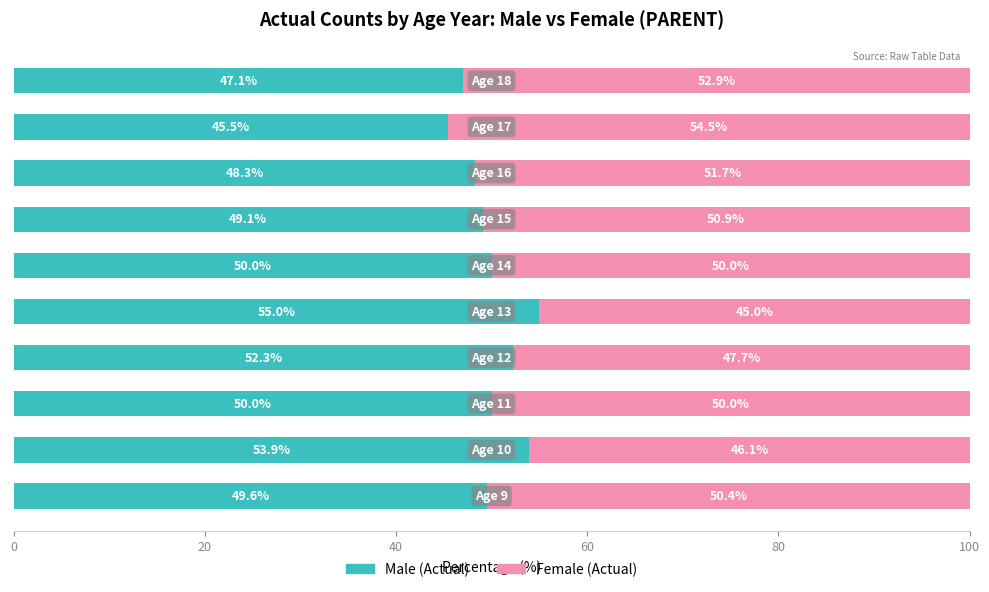

How many distinct data groups are displayed?

2